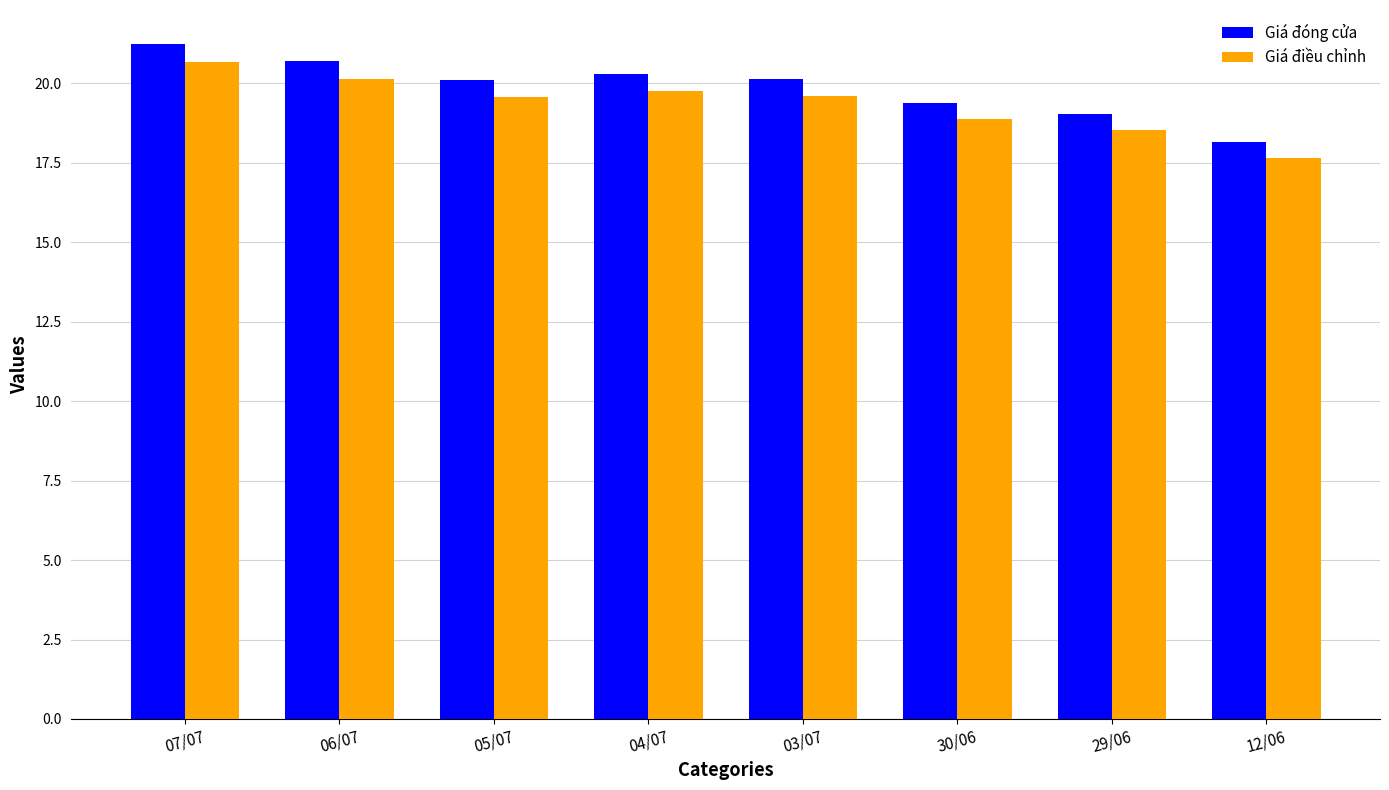

Between 03/07 and 12/06, which series saw the biggest shift?

Giá đóng cửa